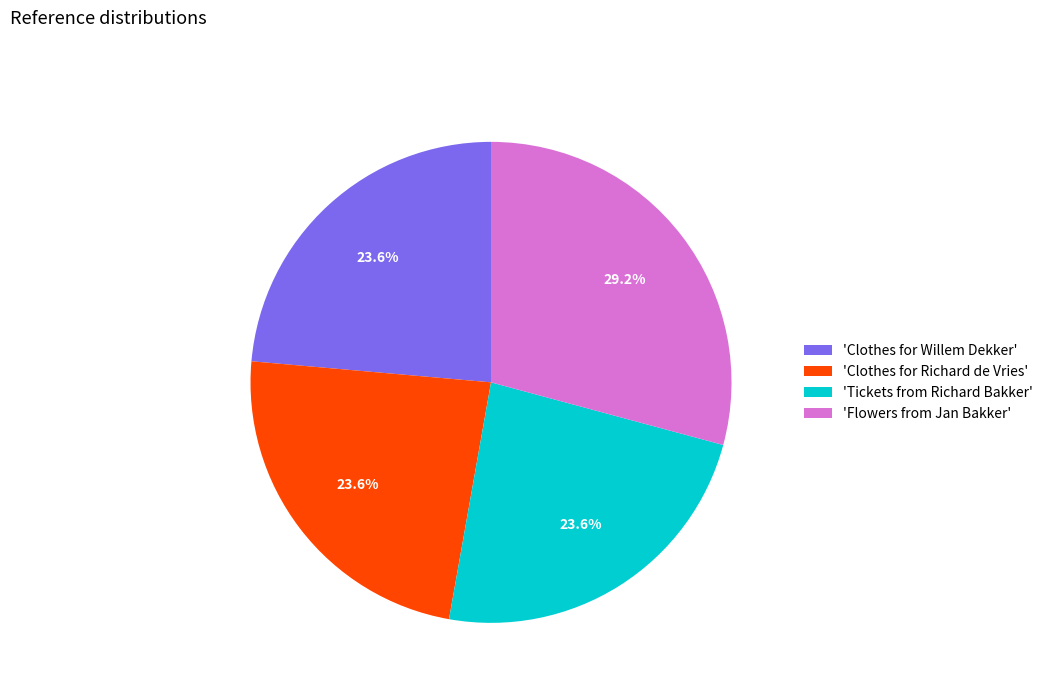

What is the ratio of the value at 'Tickets from Richard Bakker' to the value at 'Flowers from Jan Bakker'?

0.8